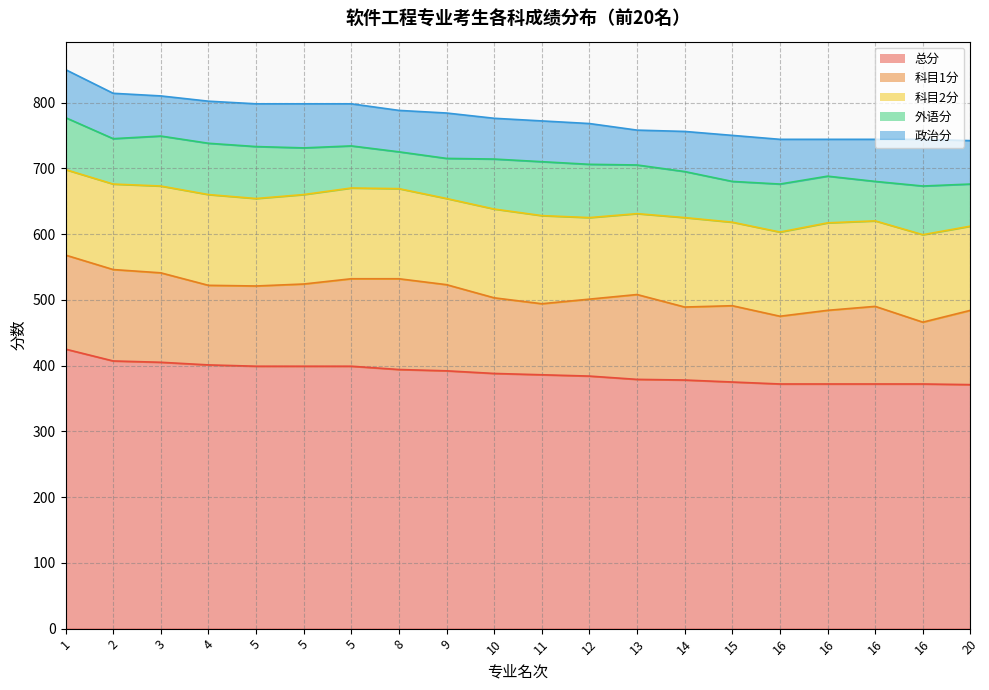

Reading right to left, what are all the values shown in this chart?

总分: 20=371	16=372	16=372	16=372	16=372	15=375	14=378	13=379	12=384	11=386	10=388	9=392	8=394	5=399	5=399	5=399	4=401	3=405	2=407	1=425
科目1分: 20=113	16=94	16=118	16=112	16=103	15=116	14=111	13=129	12=117	11=108	10=115	9=131	8=138	5=133	5=125	5=122	4=121	3=136	2=139	1=143
科目2分: 20=128	16=133	16=130	16=133	16=128	15=127	14=136	13=123	12=124	11=134	10=135	9=131	8=137	5=138	5=136	5=133	4=138	3=132	2=130	1=130
外语分: 20=64	16=74	16=60	16=71	16=73	15=62	14=70	13=74	12=81	11=82	10=76	9=61	8=56	5=64	5=71	5=79	4=78	3=76	2=69	1=79
政治分: 20=66	16=71	16=64	16=56	16=68	15=70	14=61	13=53	12=62	11=62	10=62	9=69	8=63	5=64	5=67	5=65	4=64	3=61	2=69	1=73